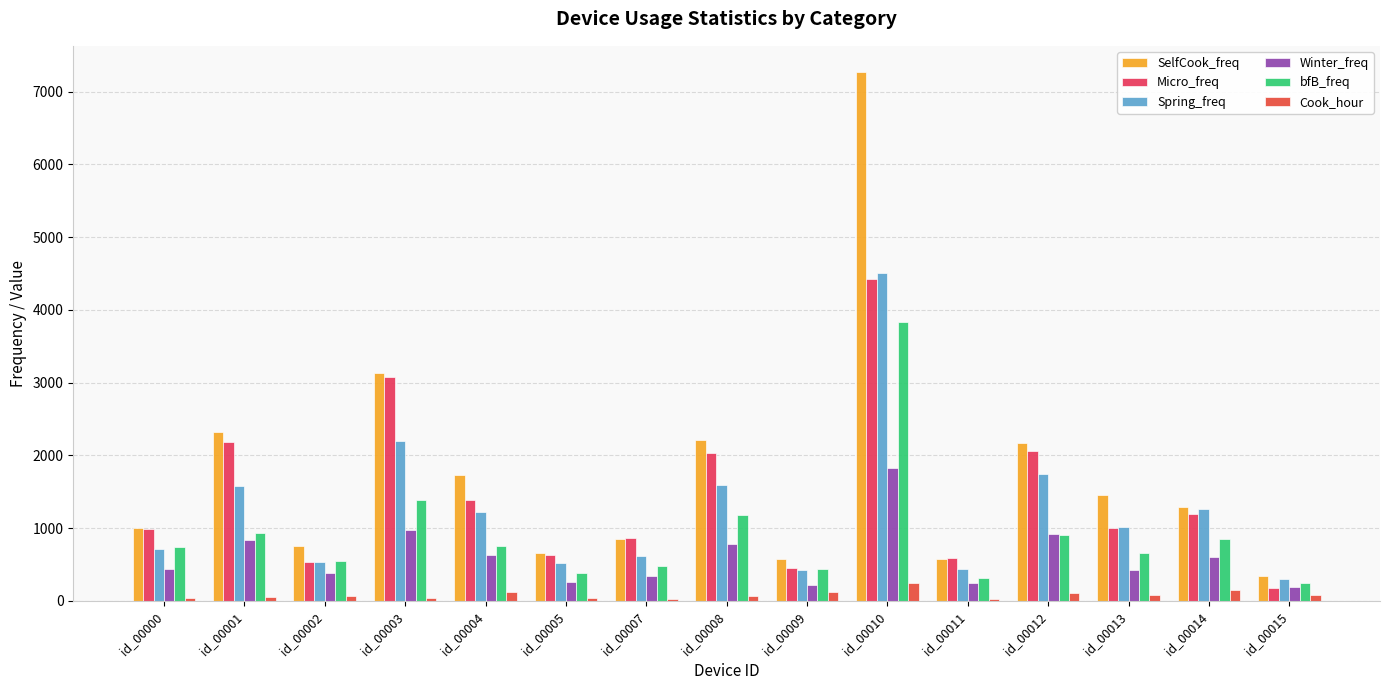

At which category is the sum across all series the highest?

id_00010